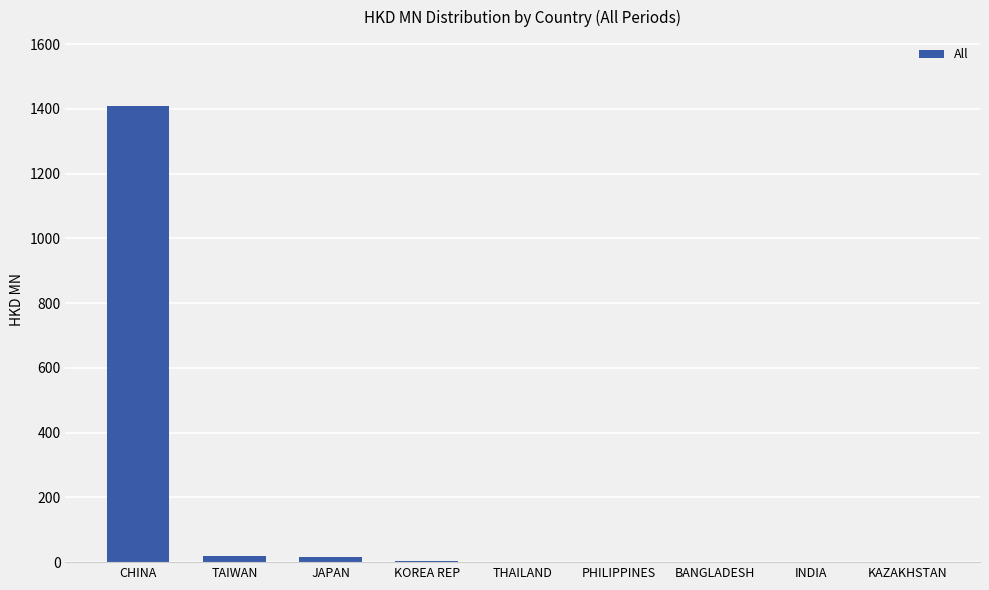

Which label corresponds to the largest value in the chart?

CHINA